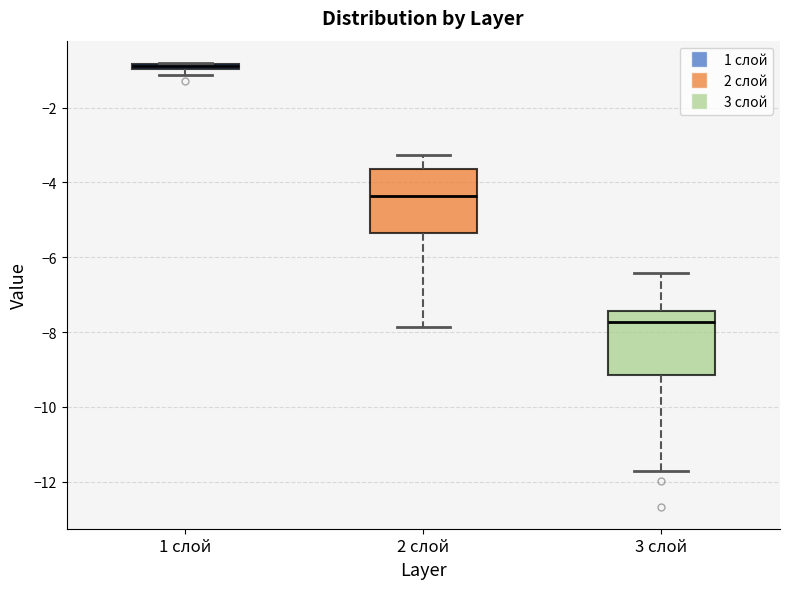

Where does the median line of the box for 2 слой sit on the y-axis? The values are not printed on the chart, so give them approximately, as read against the axis.

-4.4